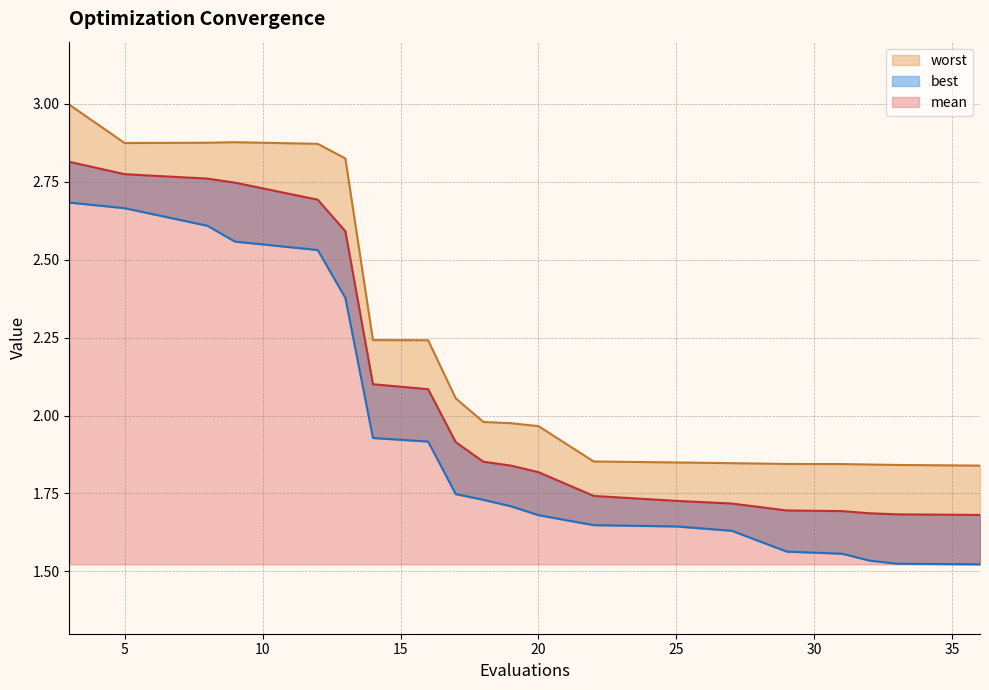

What is the highest value of the mean series?

2.8